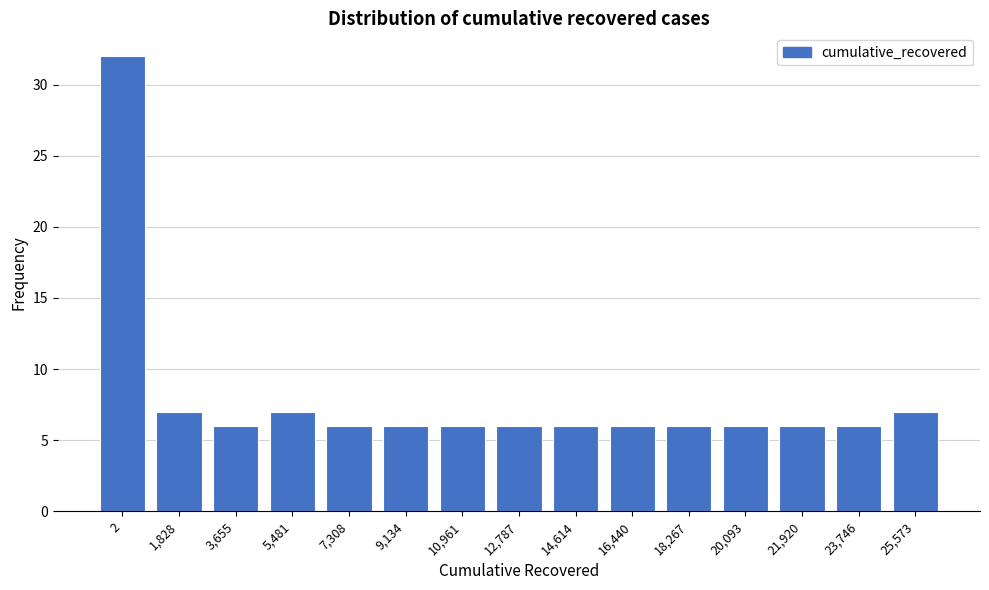

Reading right to left, list all the values displayed in this chart.

25,573=7	23,746=6	21,920=6	20,093=6	18,267=6	16,440=6	14,614=6	12,787=6	10,961=6	9,134=6	7,308=6	5,481=7	3,655=6	1,828=7	2=32